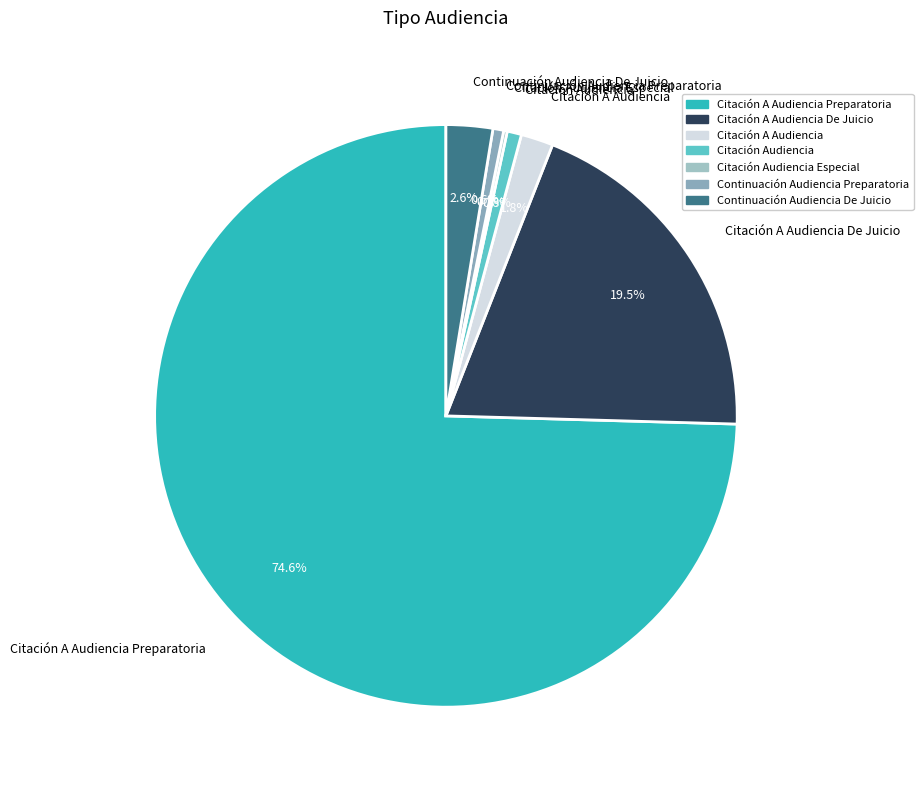

To the nearest percent, what is the combined percentage of Continuación Audiencia De Juicio and Continuación Audiencia Preparatoria?

3%